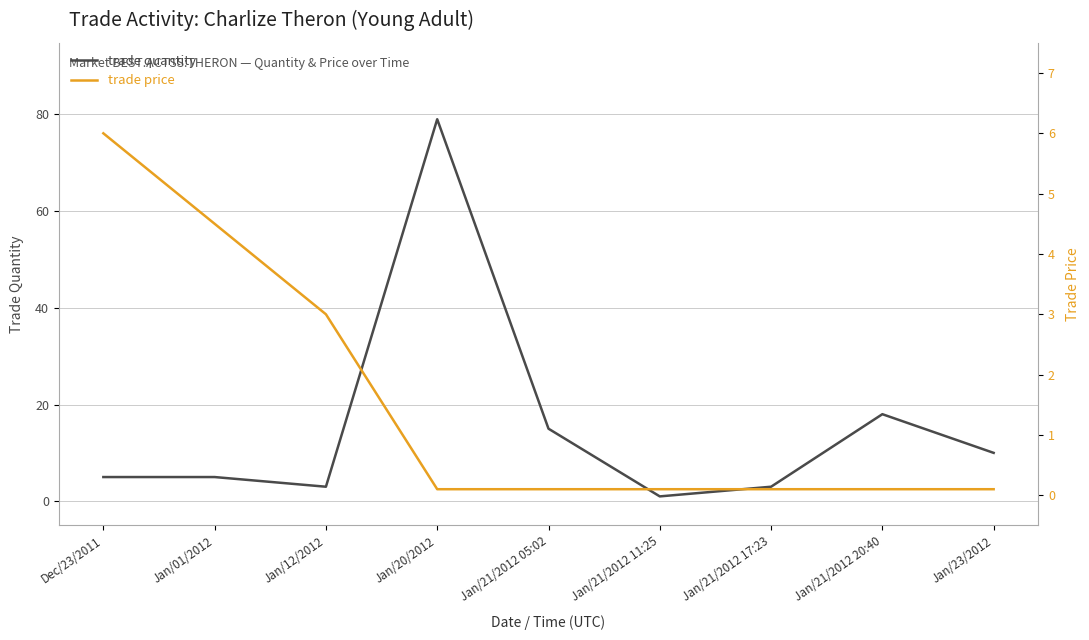

How many interior local valleys does the trade quantity series have?

2